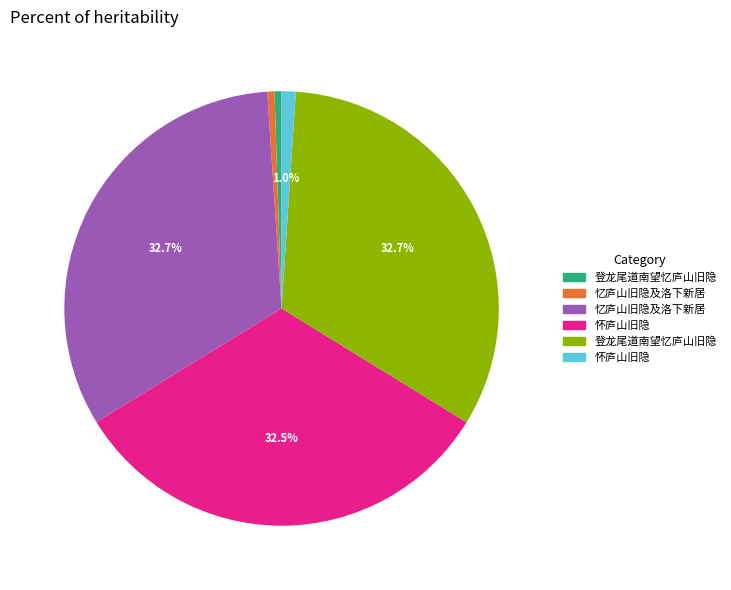

Count the number of slices in the pie.

6